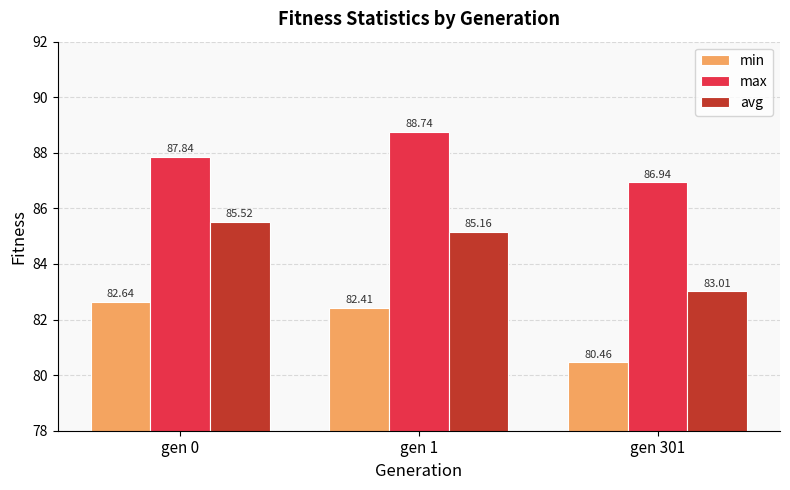

Which series changed the most between gen 0 and gen 1?

max